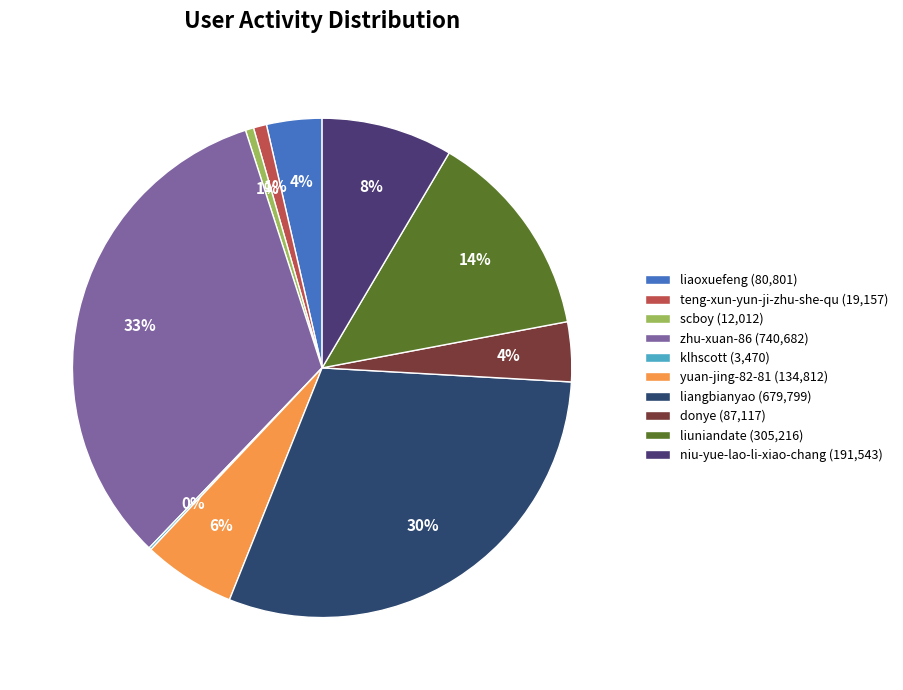

Does liaoxuefeng represent more than half of the total?

No